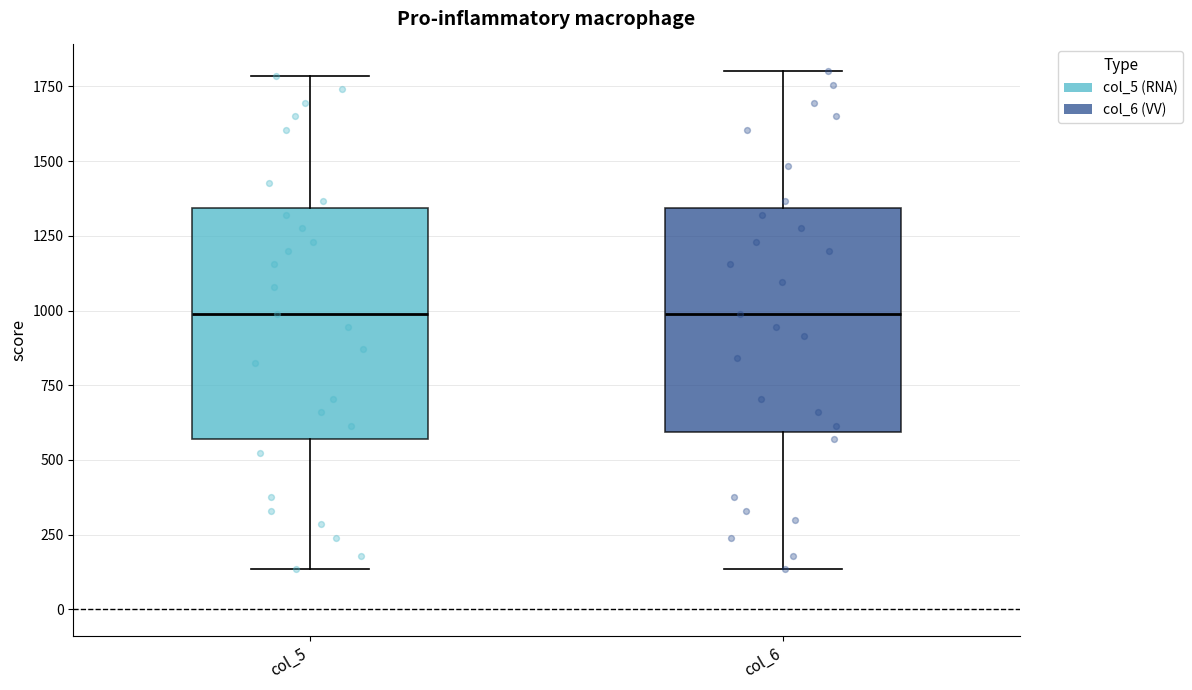

Reading left to right, transcribe this box plot: for each box, give where its median line is, the range the box spans, and where its two whiskers end, as read against the y-axis. The values are not printed on the chart, so give them approximately, as read against the axis.

col_5: median 1000, box 550 to 1350, whiskers 150 to 1800
col_6: median 1000, box 600 to 1350, whiskers 150 to 1800